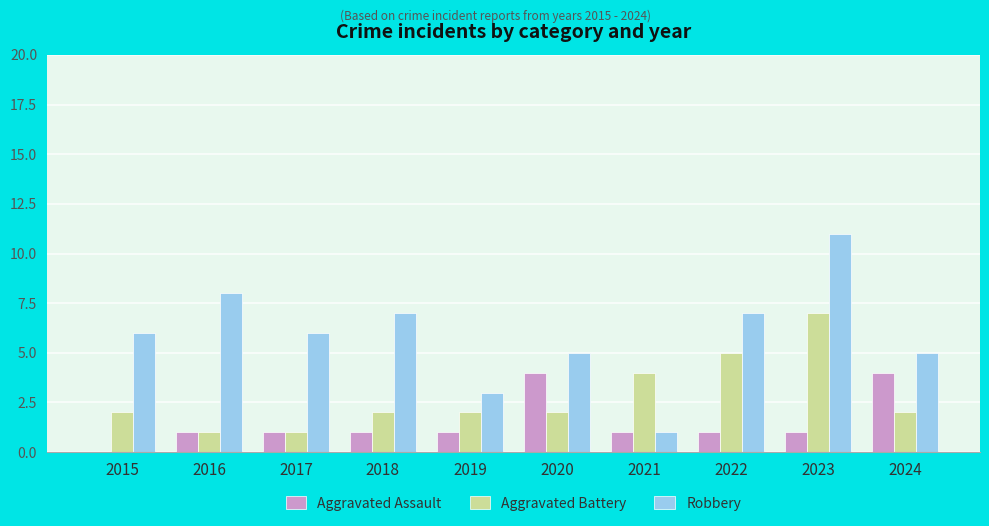

Reading left to right, transcribe all the data shown in this chart.

Aggravated Assault: 2015=0	2016=1	2017=1	2018=1	2019=1	2020=4	2021=1	2022=1	2023=1	2024=4
Aggravated Battery: 2015=2	2016=1	2017=1	2018=2	2019=2	2020=2	2021=4	2022=5	2023=7	2024=2
Robbery: 2015=6	2016=8	2017=6	2018=7	2019=3	2020=5	2021=1	2022=7	2023=11	2024=5